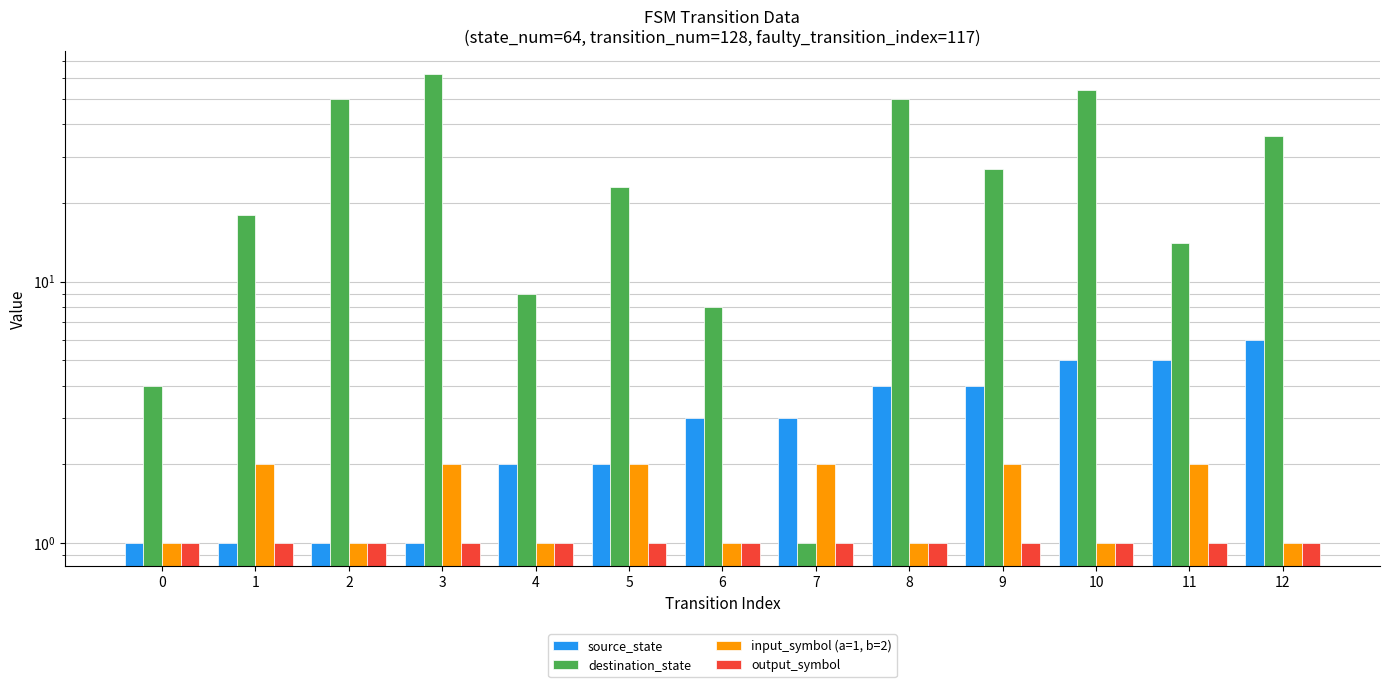

What is the average value of the source_state series?

3